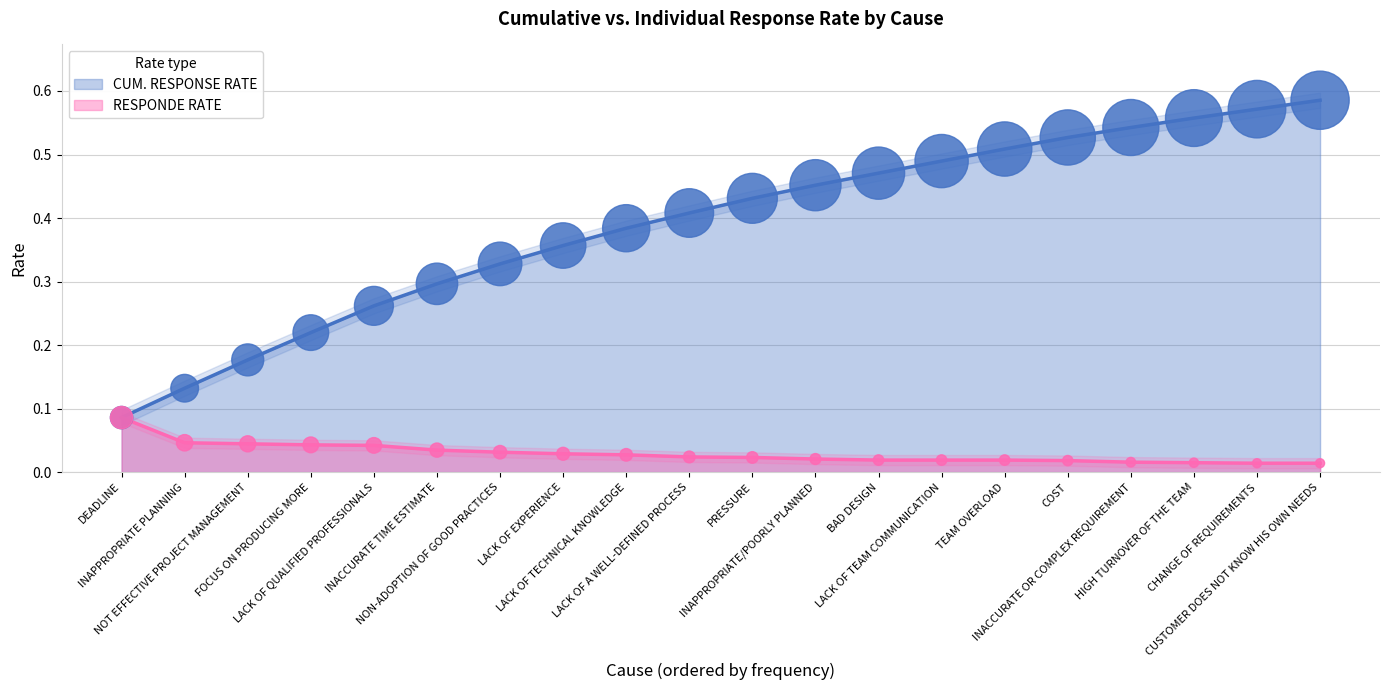

Which series has the largest Y range (max minus min)?

CUM. RESPONSE RATE